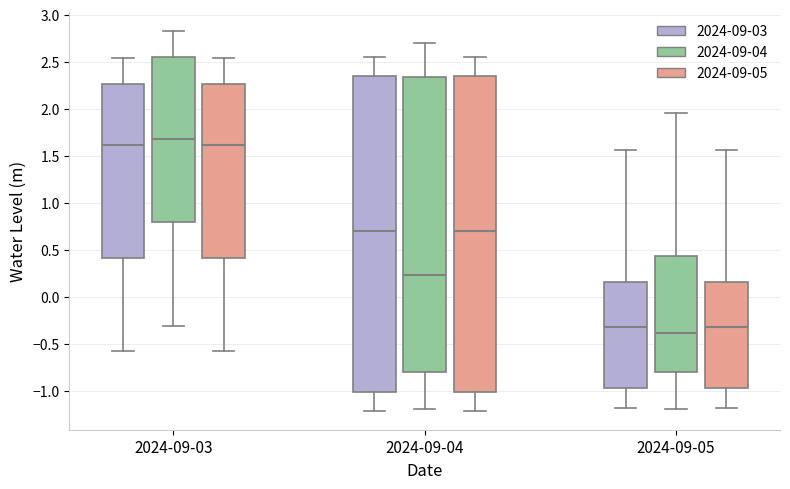

Which box has the highest median line?

2024-09-03 (2024-09-04)